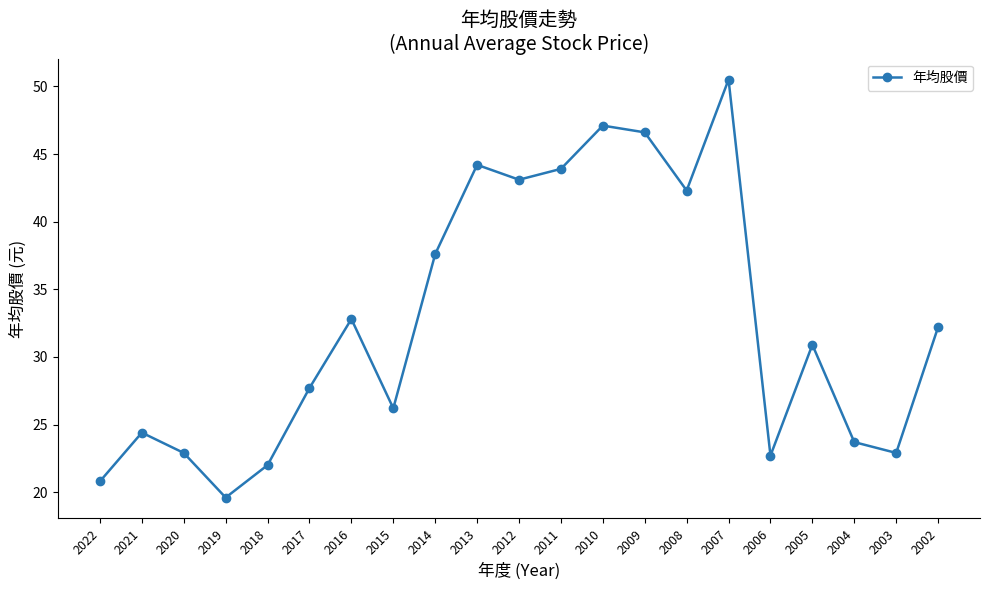

At which label is the value closest to 35?

2016